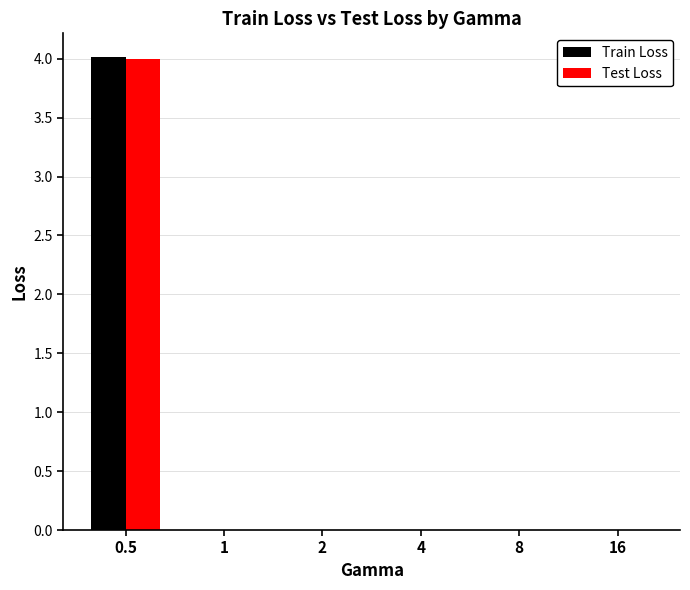

The value of Train Loss at 0.5 is 7.2. True or false?

False